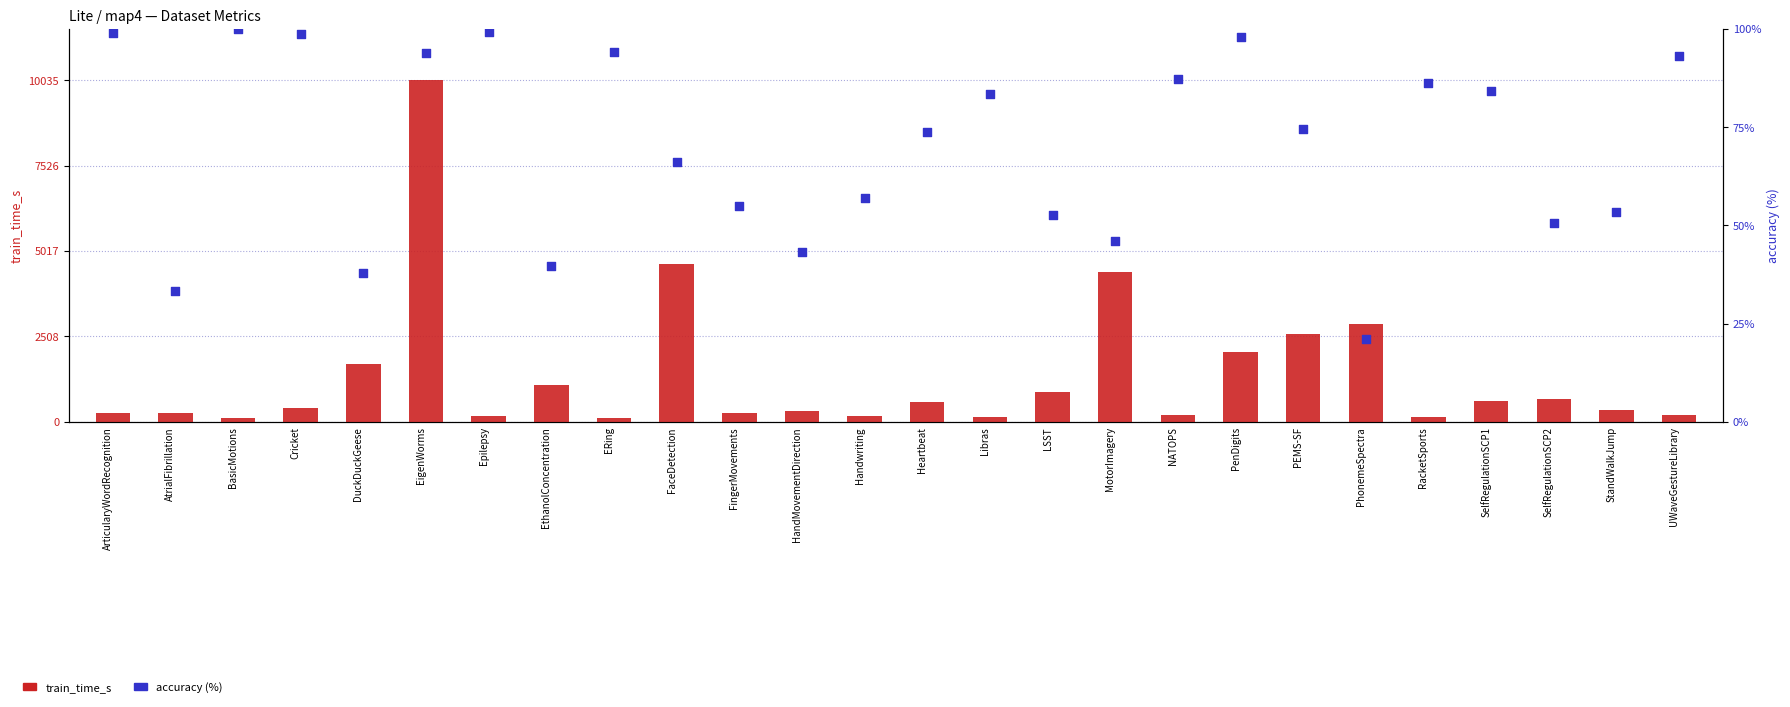

What are all the series names shown in the legend?

train_time_s, accuracy (%)